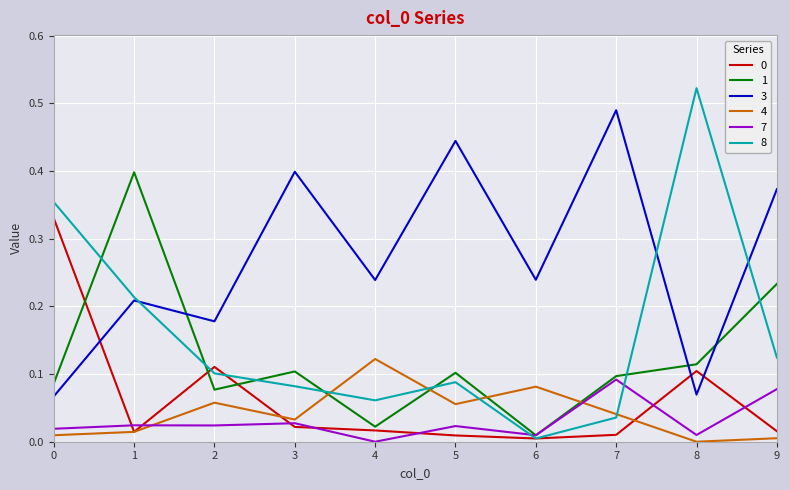

Which series has the widest spread of values?

8